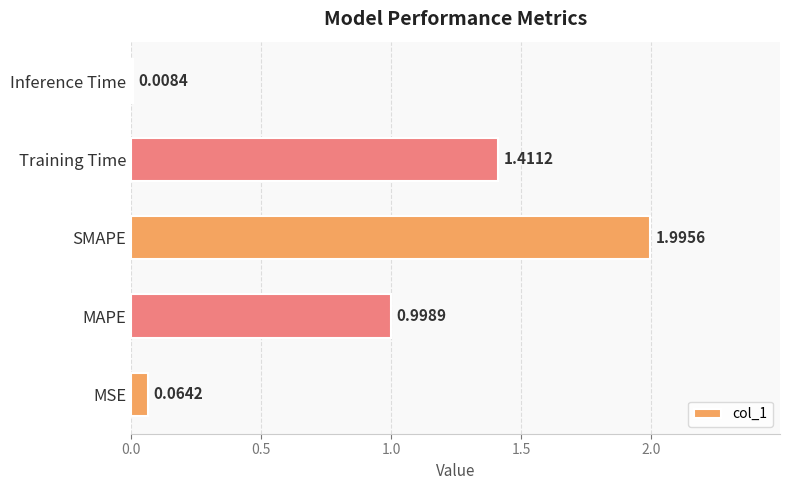

List the labels in order of value, largest first.

SMAPE, Training Time, MAPE, MSE, Inference Time